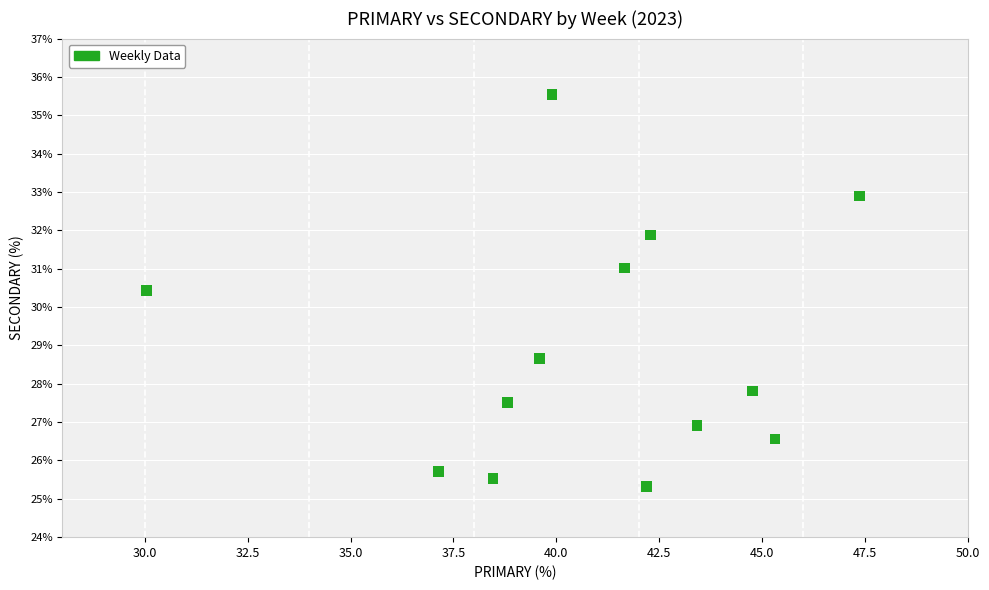

What Y value in the scatter plot is closest to 30?

30.4